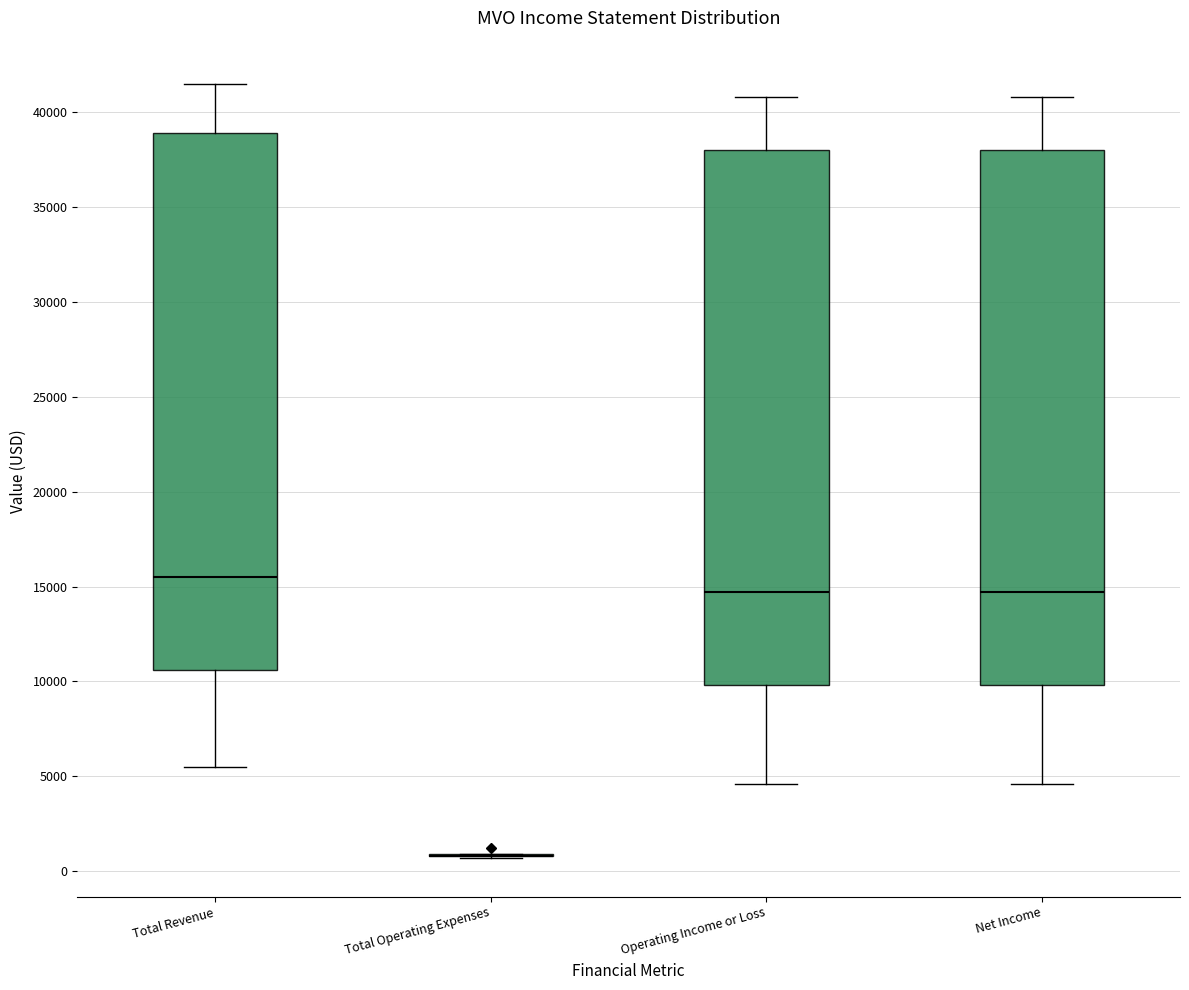

Reading left to right, transcribe this box plot: for each box, give where its median line is, the range the box spans, and where its two whiskers end, as read against the y-axis. The values are not printed on the chart, so give them approximately, as read against the axis.

Total Revenue: median 15500, box 10500 to 39000, whiskers 5500 to 41500
Total Operating Expenses: box collapsed to a line at 1000, whiskers 500 to 1000
Operating Income or Loss: median 14500, box 10000 to 38000, whiskers 4500 to 41000
Net Income: median 14500, box 10000 to 38000, whiskers 4500 to 41000